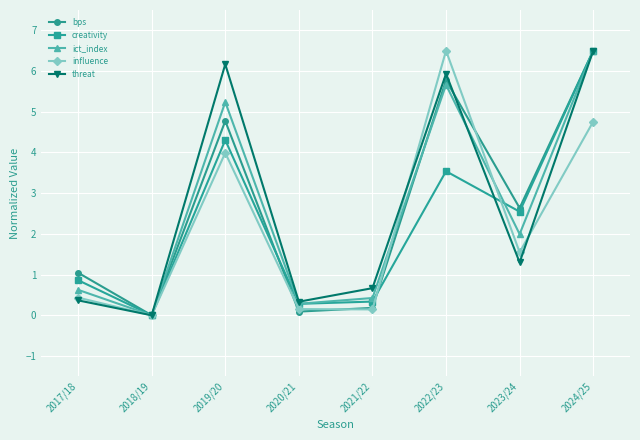

The value of influence at 2019/20 is 6.5. True or false?

False